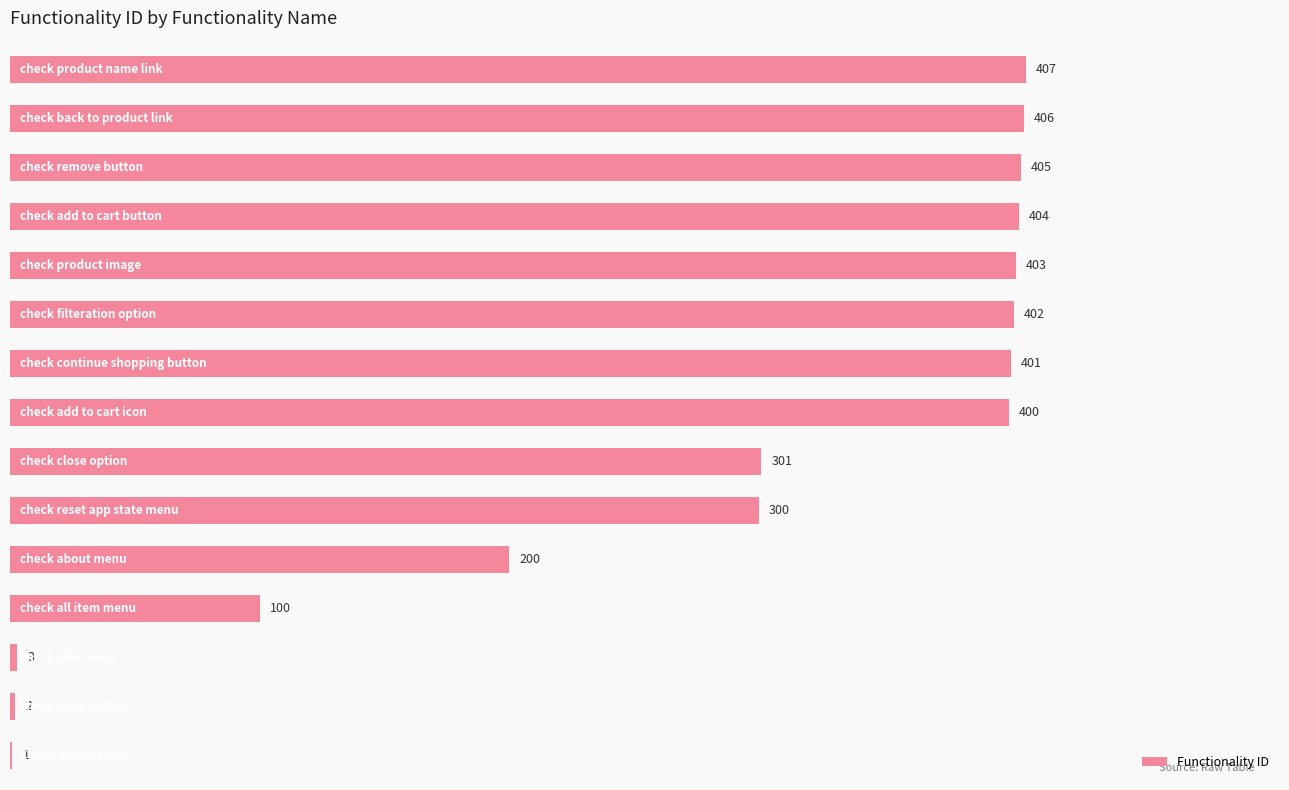

Count the number of data series in this chart.

1